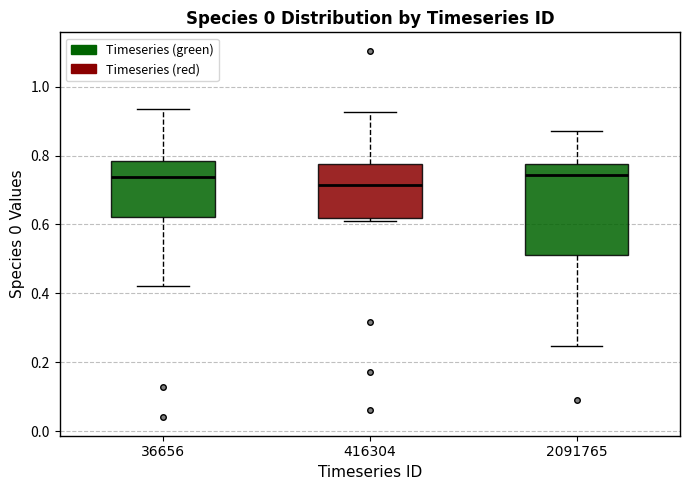

Reading left to right, read every box against the y-axis: the position of its median line, the range the box covers, and the ends of its whiskers. The values are not printed on the chart, so give them approximately, as read against the axis.

36656: median 0.74, box 0.62 to 0.78, whiskers 0.42 to 0.94
416304: median 0.72, box 0.62 to 0.78, whiskers 0.60 to 0.92
2091765: median 0.74, box 0.52 to 0.78, whiskers 0.24 to 0.88